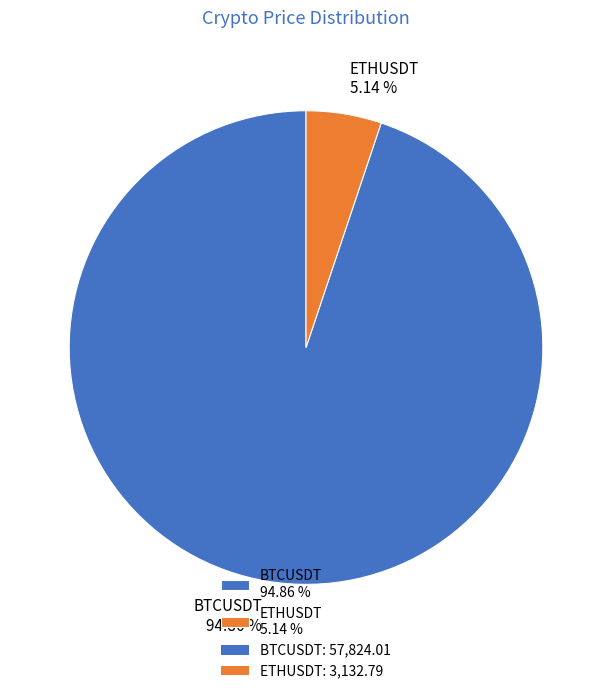

True or false: BTCUSDT accounts for 95% of the total.

True